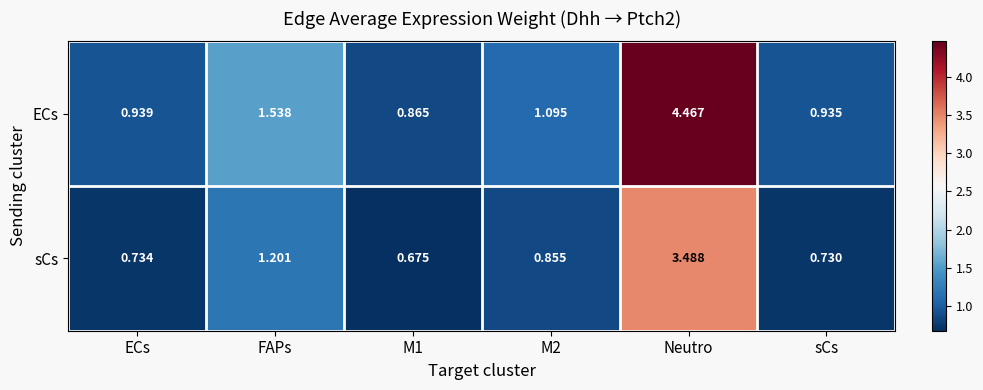

Count the number of categories in the chart.

6